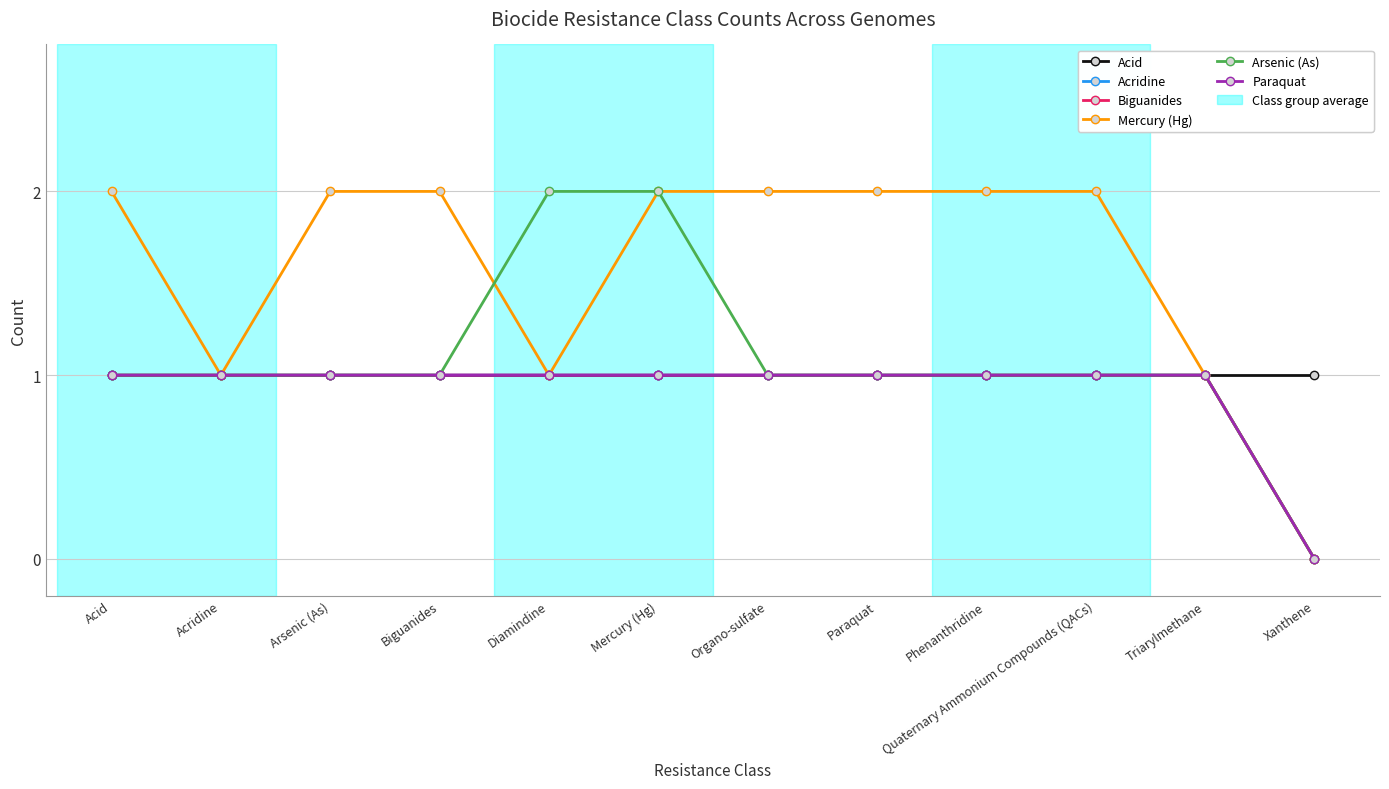

Does the chart have visible grid lines?

Yes